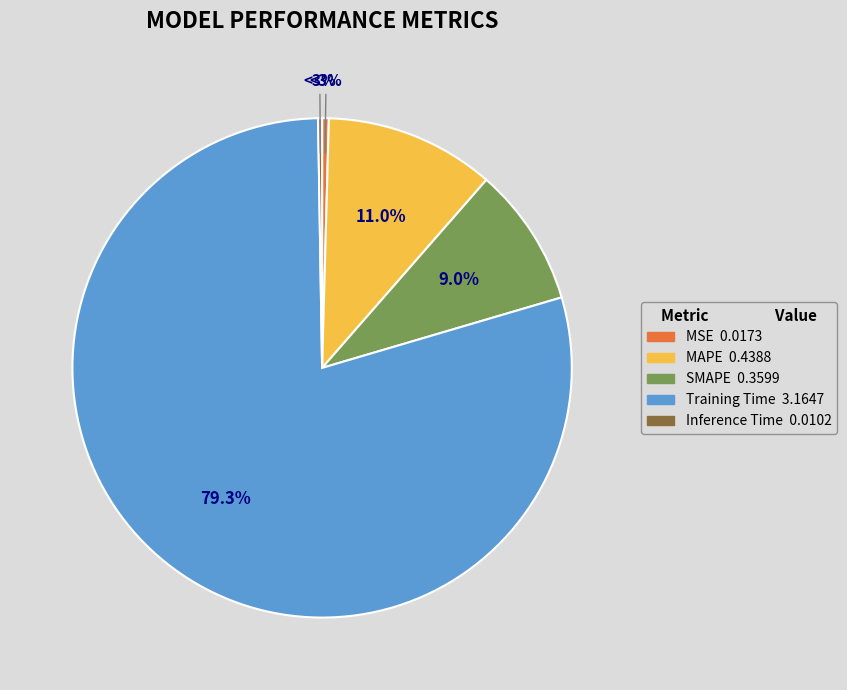

Is there any slice that represents more than half of the pie?

Yes